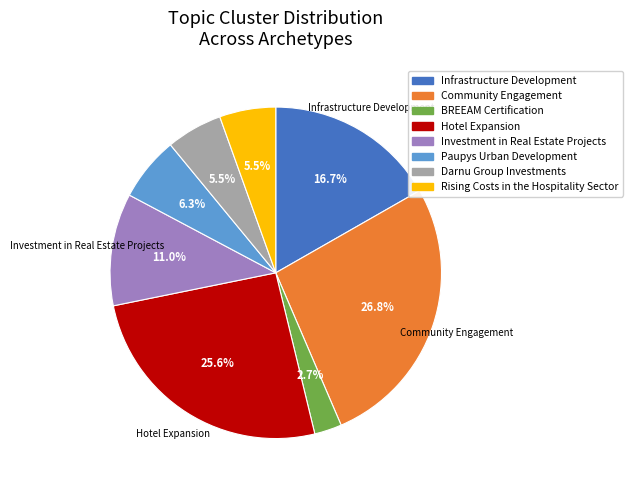

To the nearest percent, what portion does Hotel Expansion represent?

26%